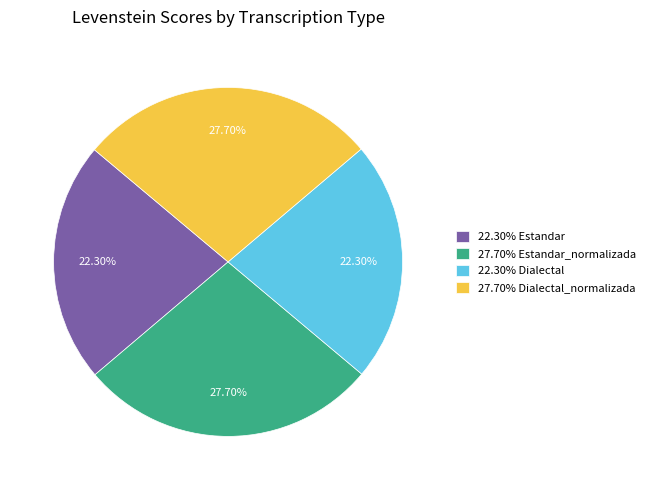

Is 27.70% Dialectal_normalizada the majority of the pie?

No